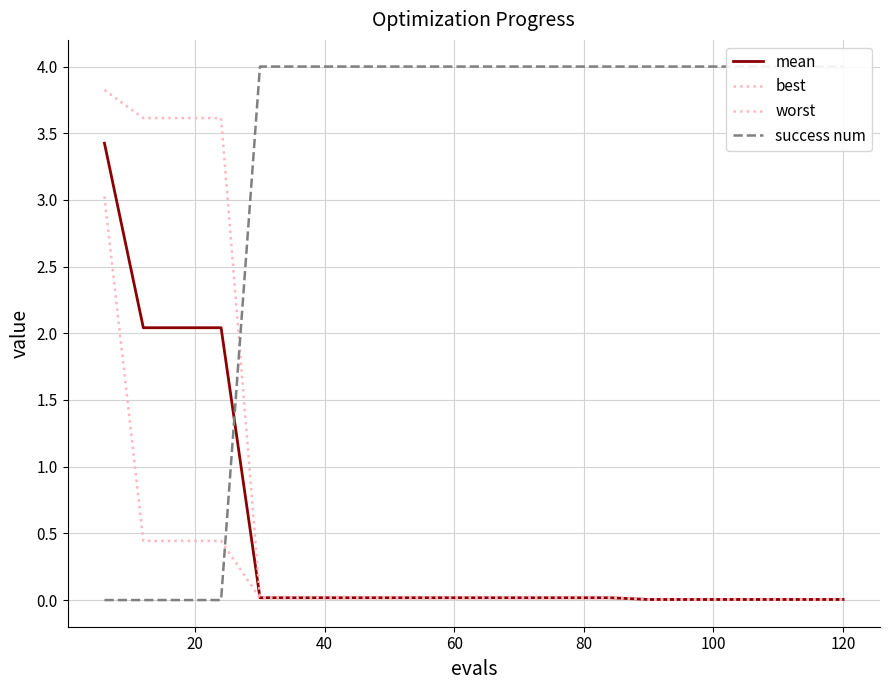

What is the spread (max minus min) of values at 100?

4.0